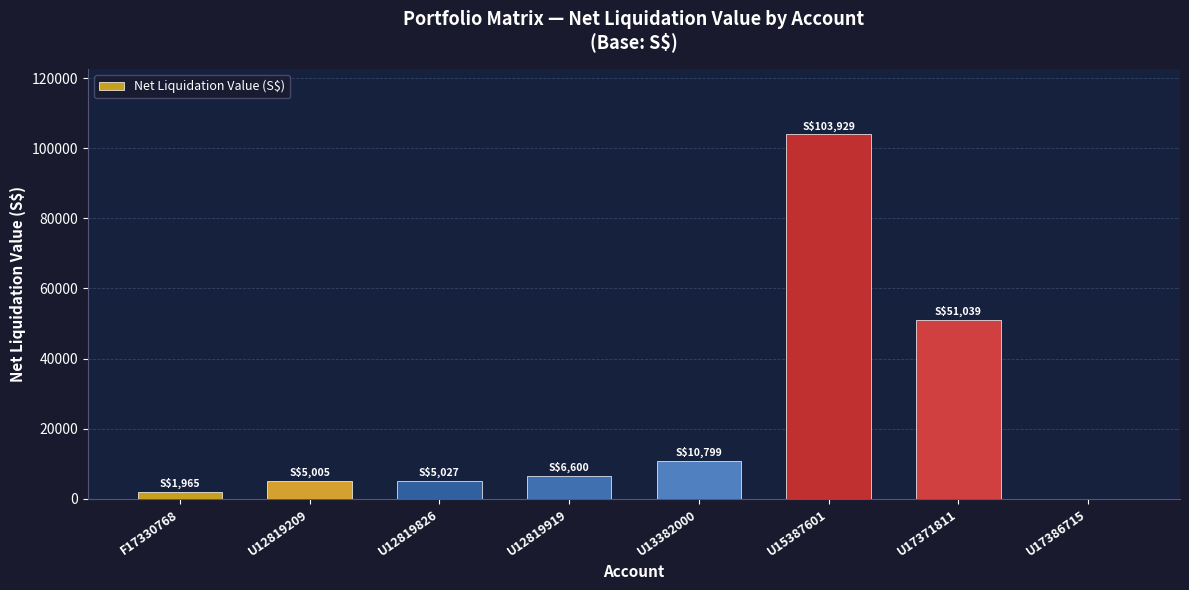

What is the sum of all values?

184363.9